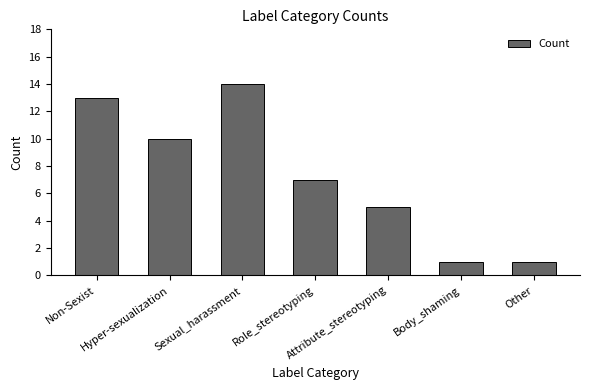

What is the sum of all values?

51